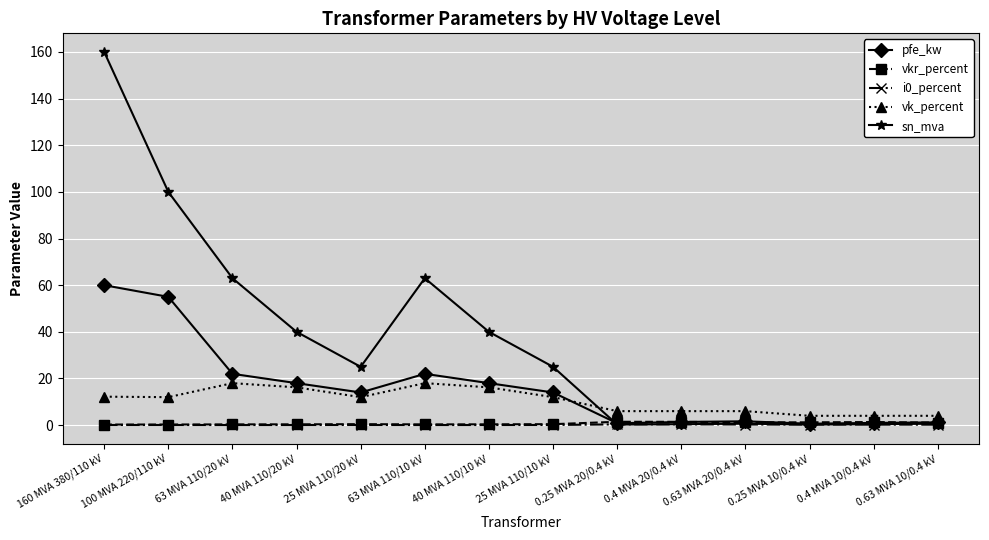

What is the label of the 14th point from the left?

0.63 MVA 10/0.4 kV